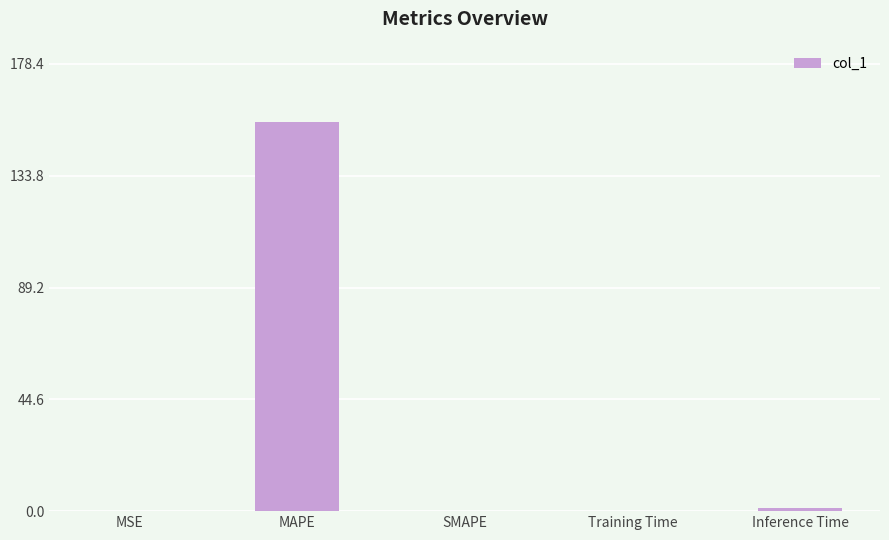

At which category does the chart reach its peak across all series?

MAPE